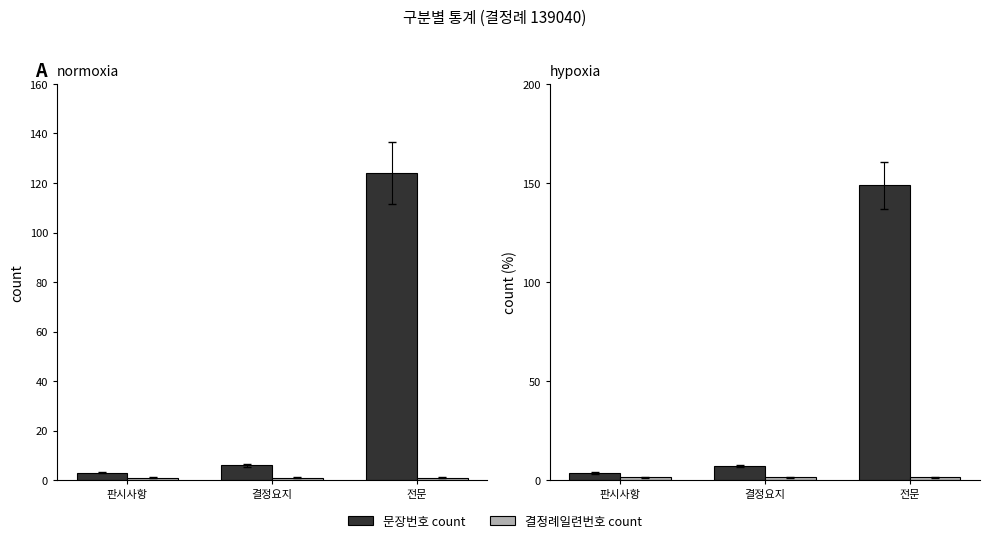

At which label does 결정례일련번호 count reach its peak?

판시사항